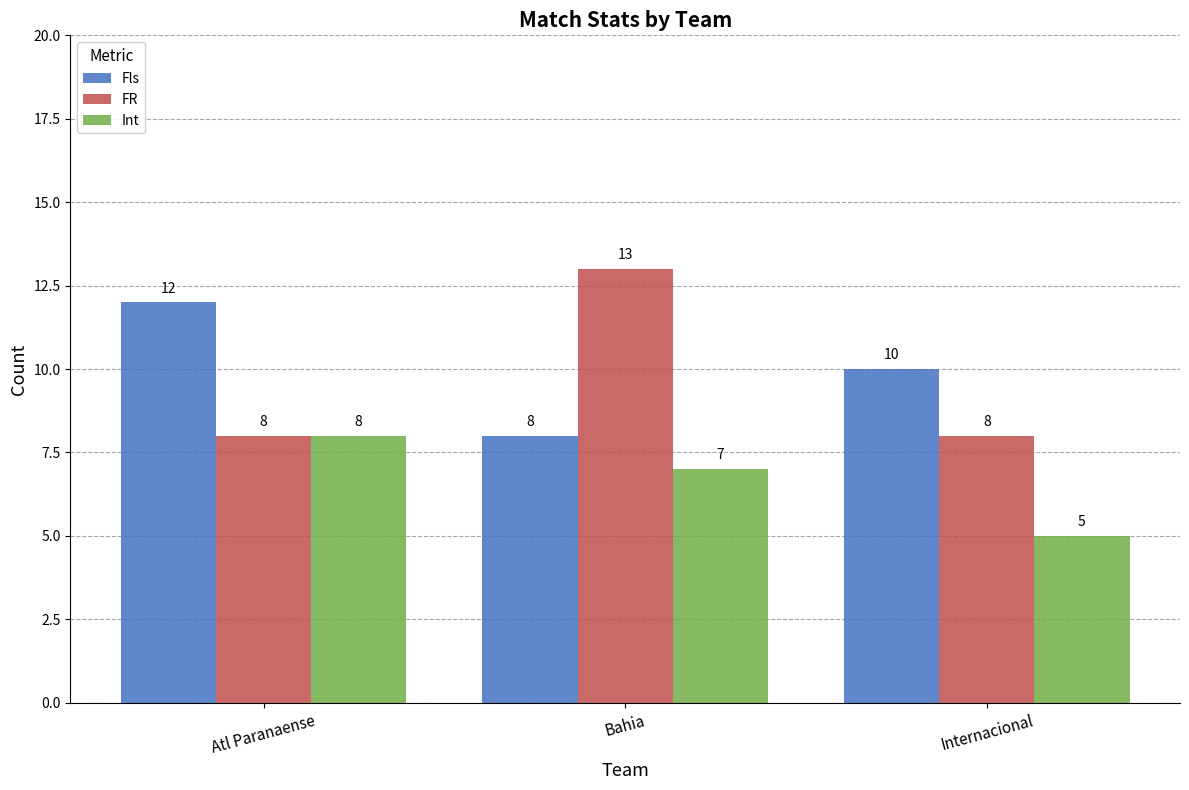

The value of Fls at Atl Paranaense is 12. True or false?

True